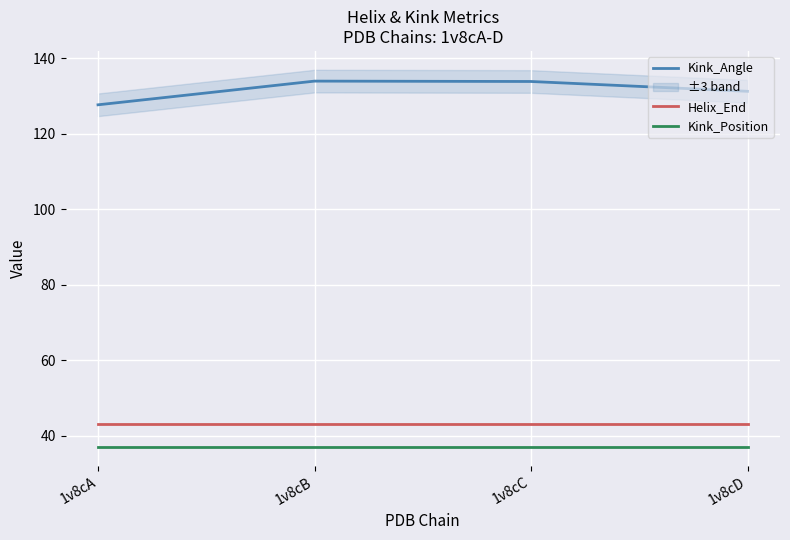

What is the difference between the maximum and minimum values in the Kink_Angle series?

6.3